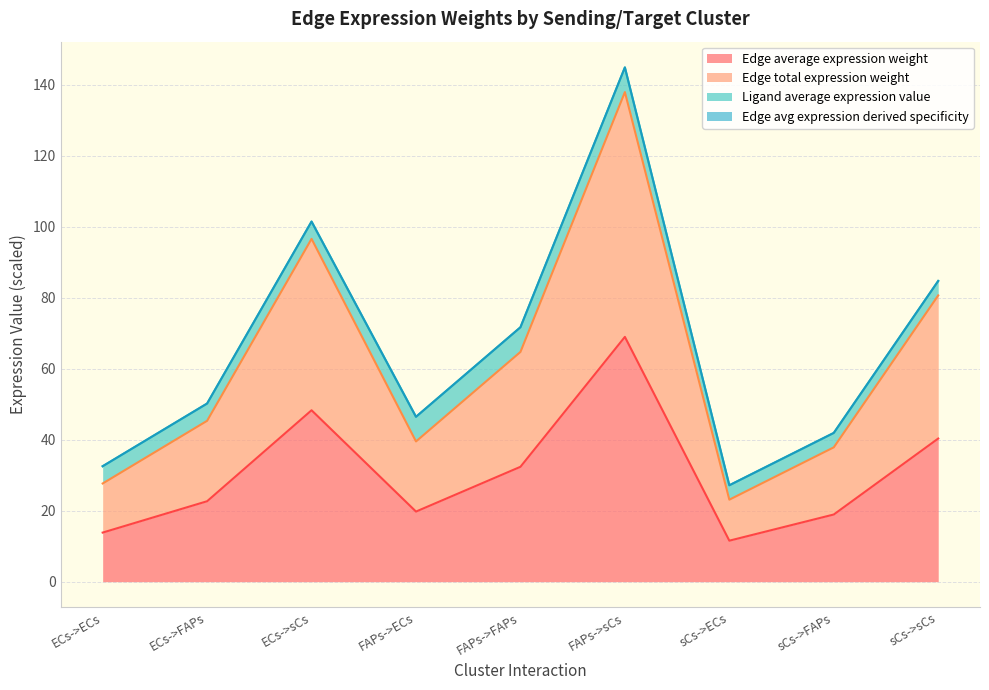

What is the value of the Edge total expression weight point at the 6th from the left?

138.0